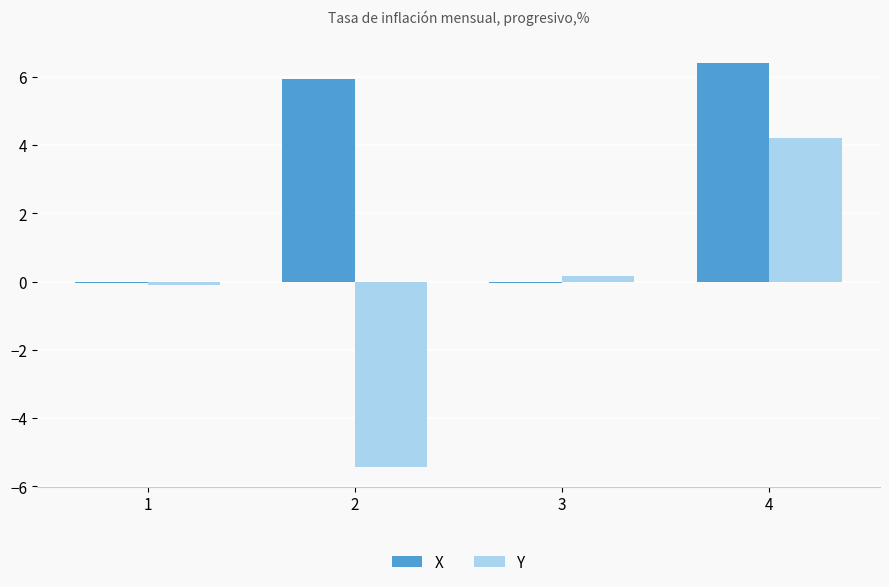

How many data points does each series have?

4